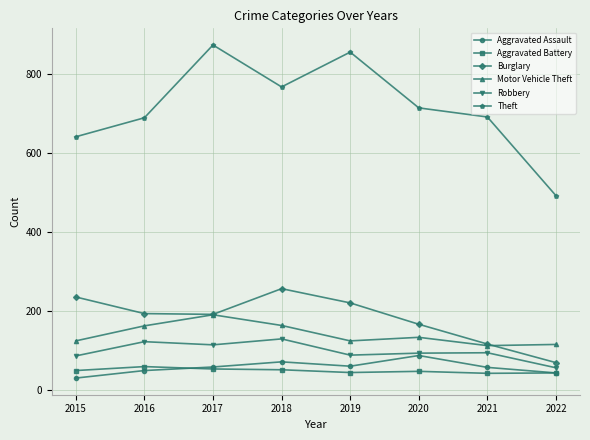

What is the spread (max minus min) of values at 2019?

810